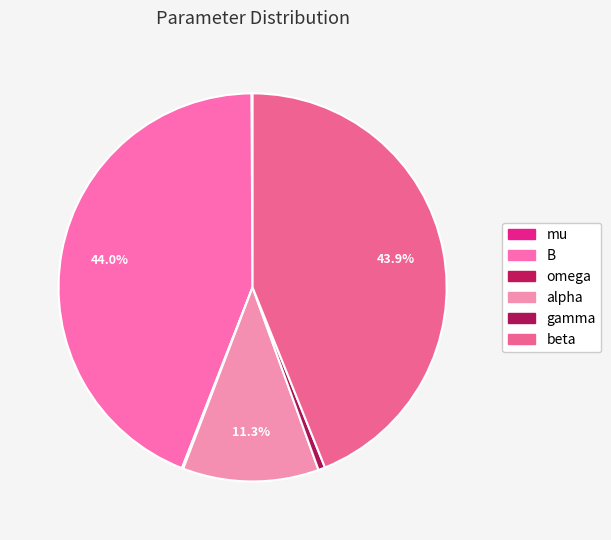

Is it true that omega is 15% of the pie?

False